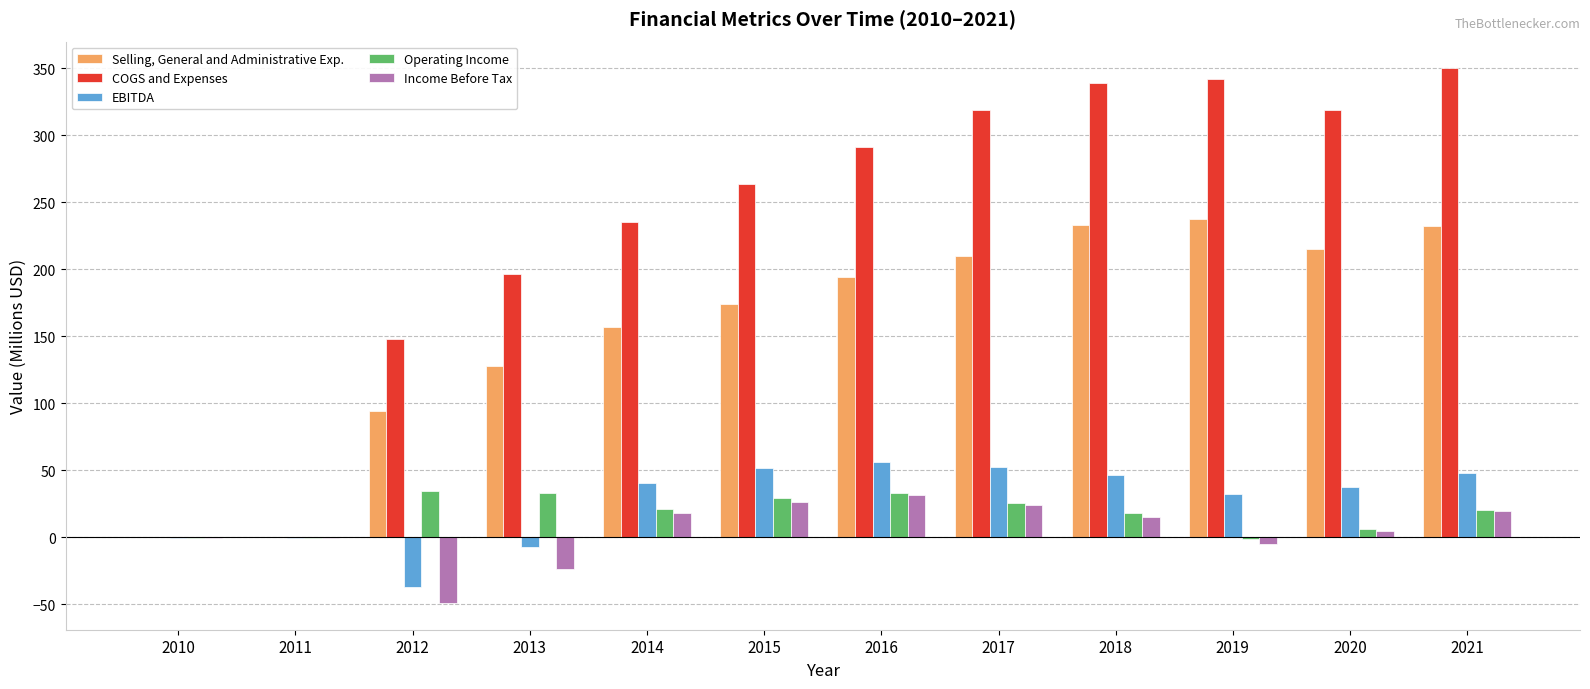

What is the maximum value for Income Before Tax?

31.3